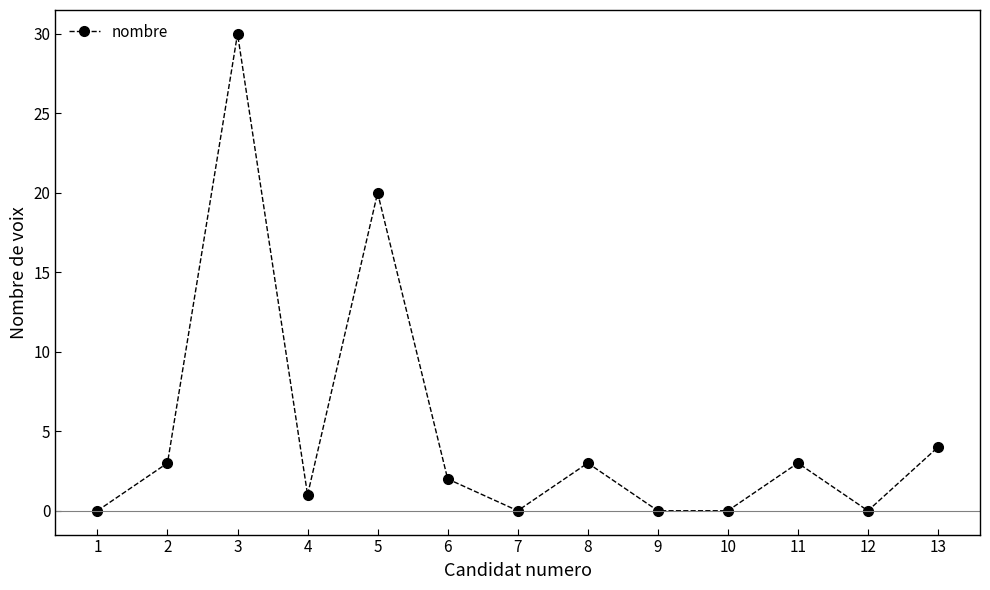

At which label is the value closest to 15?

5